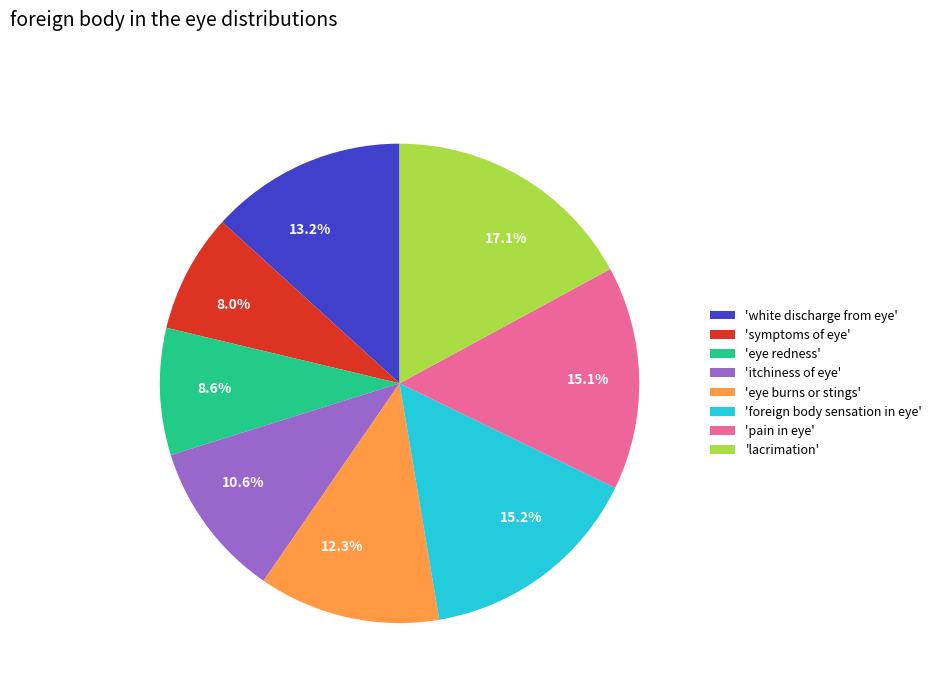

To the nearest percent, what is the average slice percentage?

12%